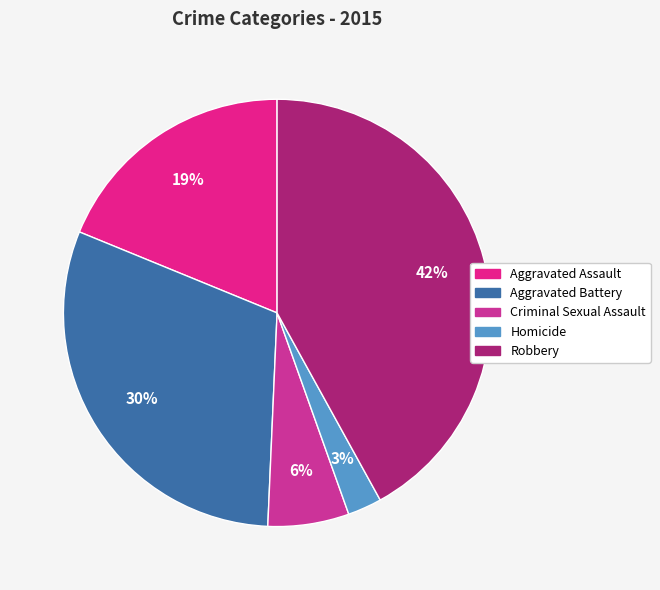

Rank the categories by value from lowest to highest.

Homicide, Criminal Sexual Assault, Aggravated Assault, Aggravated Battery, Robbery